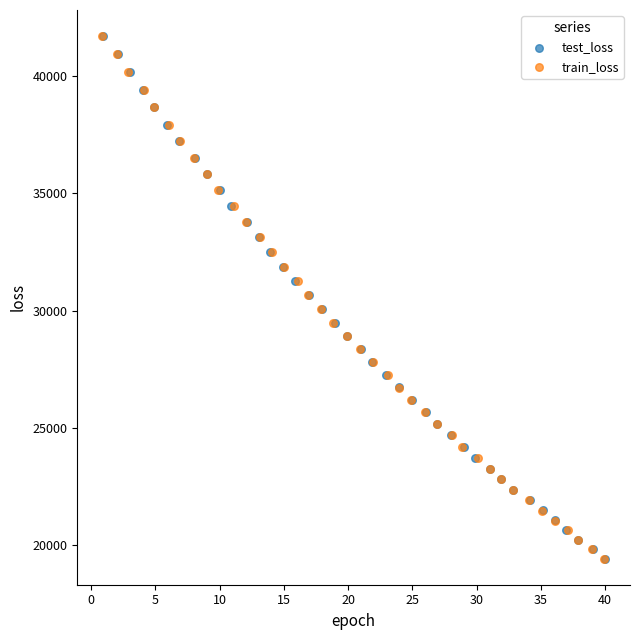

Which series has the largest Y range (max minus min)?

test_loss